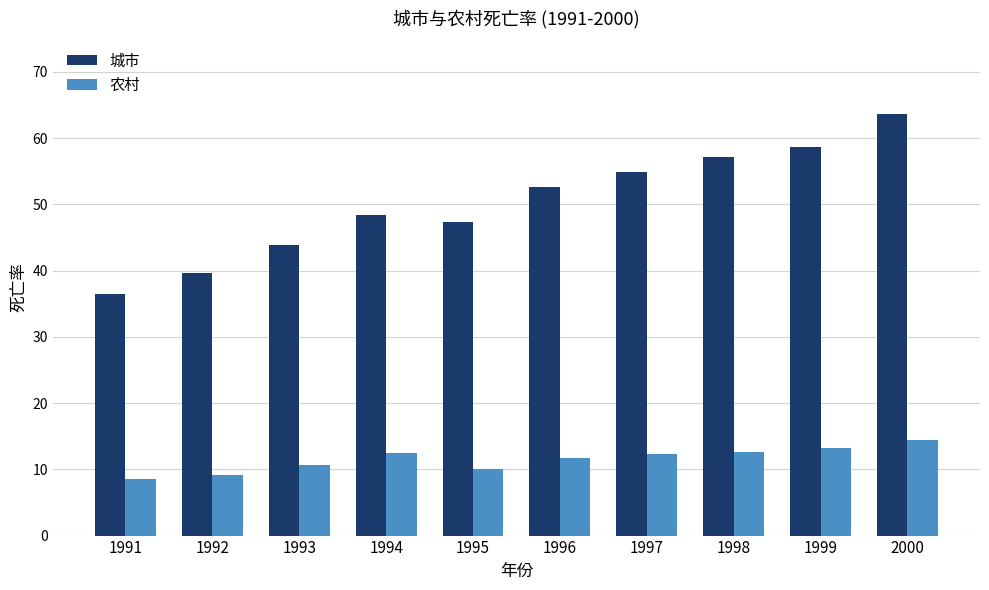

Between 1995 and 1999, which series saw the biggest shift?

城市